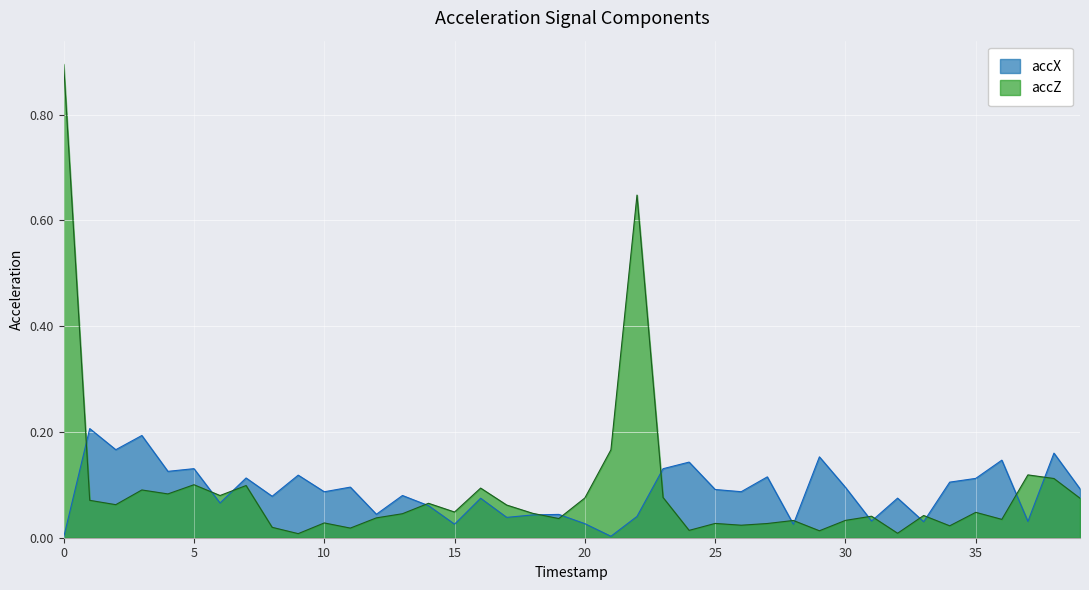

Which series has the largest total across all categories?

accZ